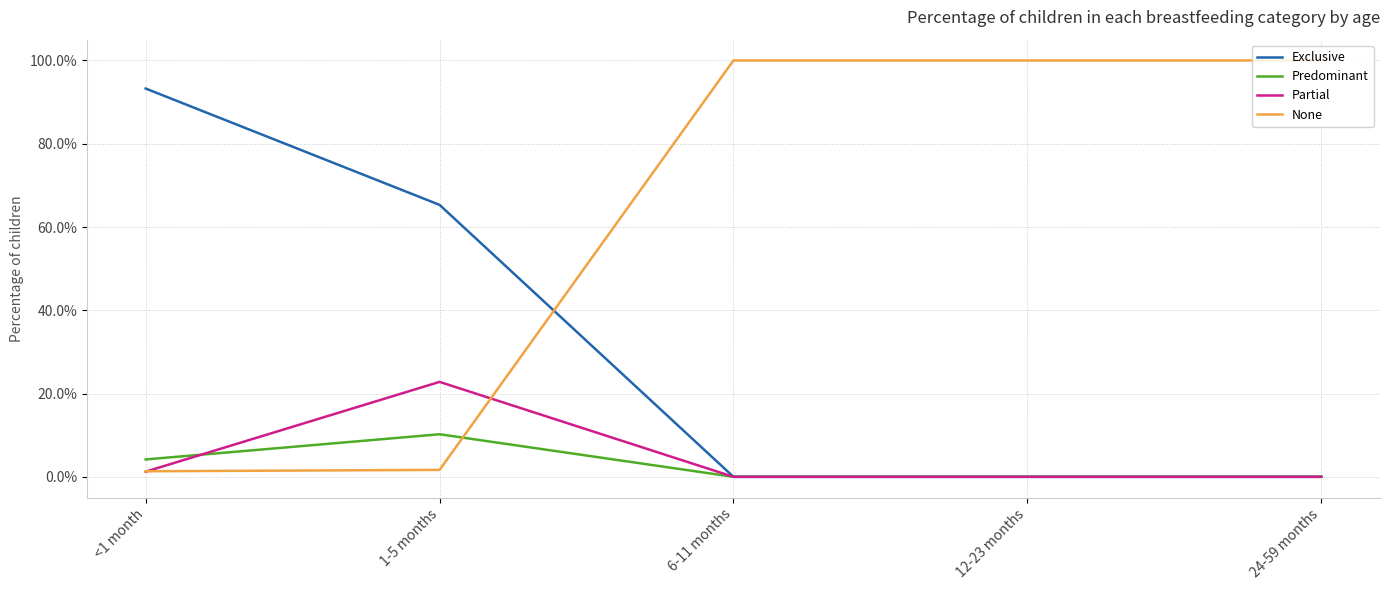

Is this an area chart (filled region under the line)?

No